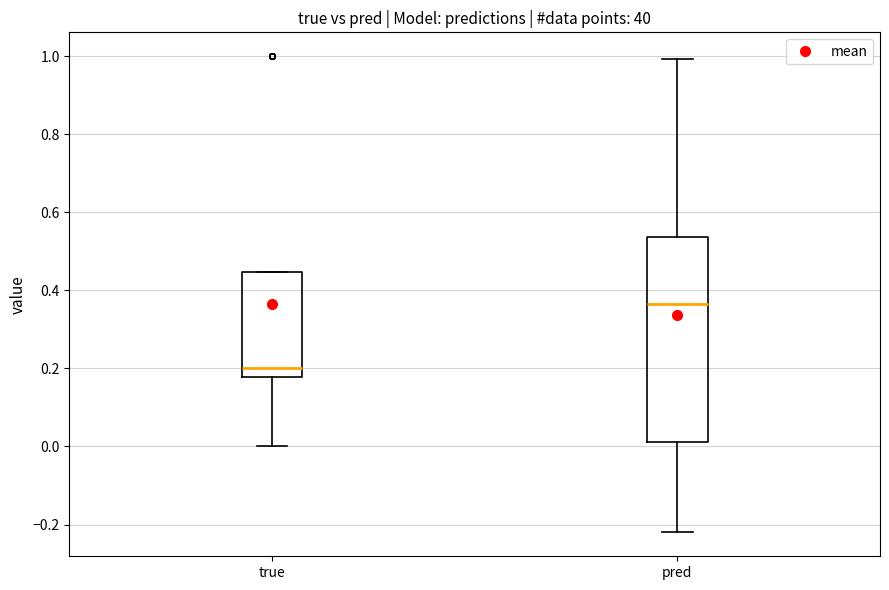

Which box has the lowest median line?

true